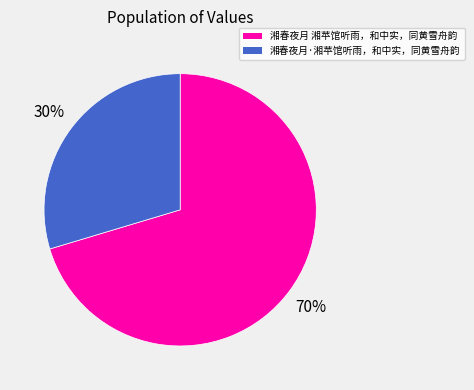

Count the number of slices in the pie.

2